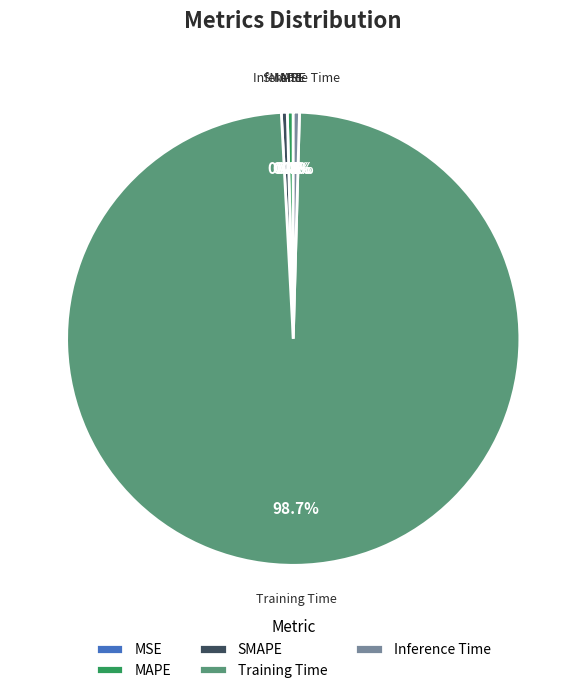

To the nearest percent, what is the average slice percentage?

20%